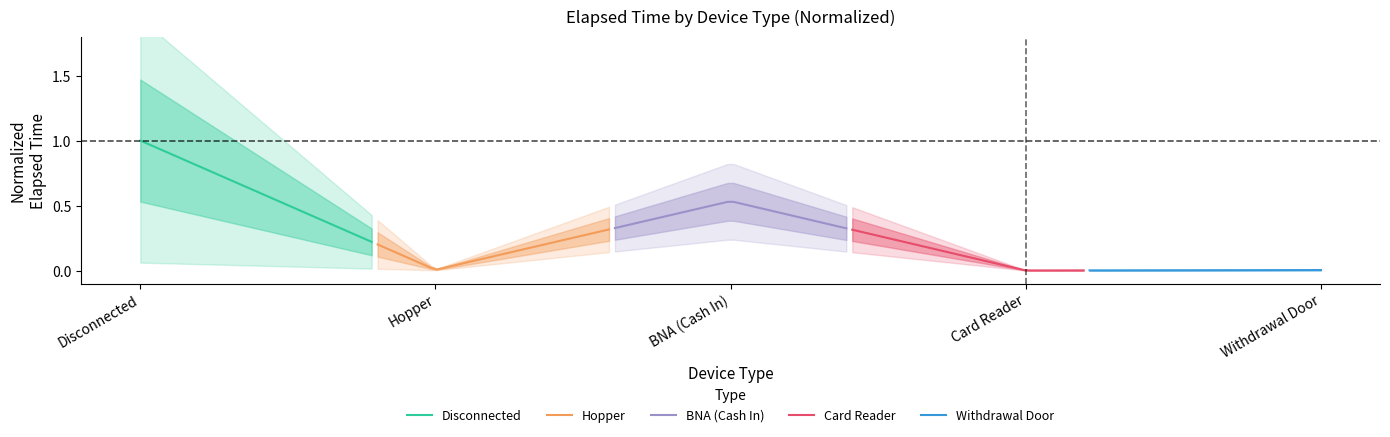

Is it true that Card Reader equals 0.0 at 22?

False